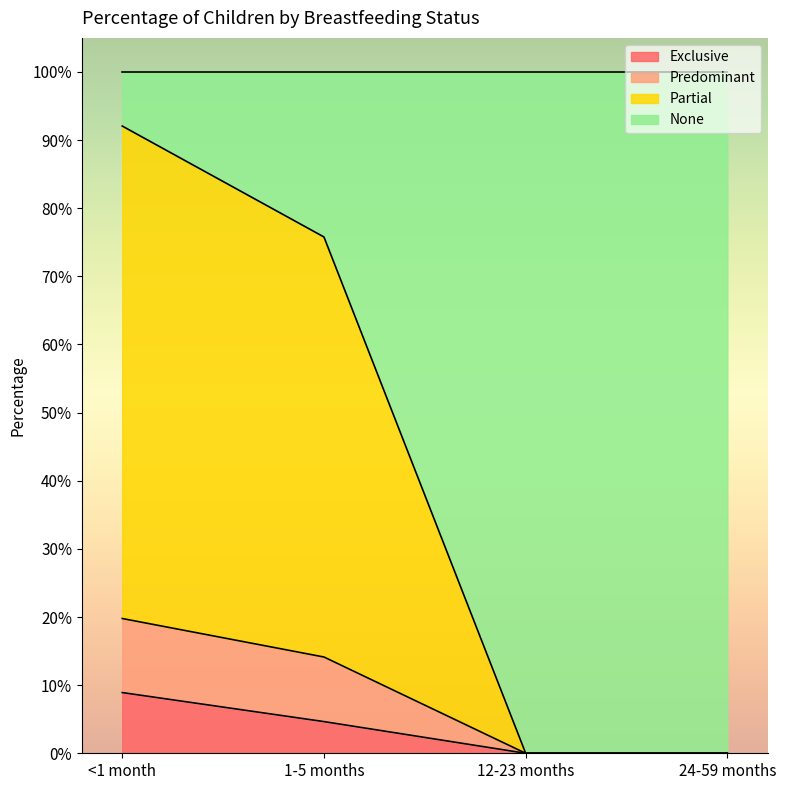

Where is Predominant nearest to the value 0?

12-23 months